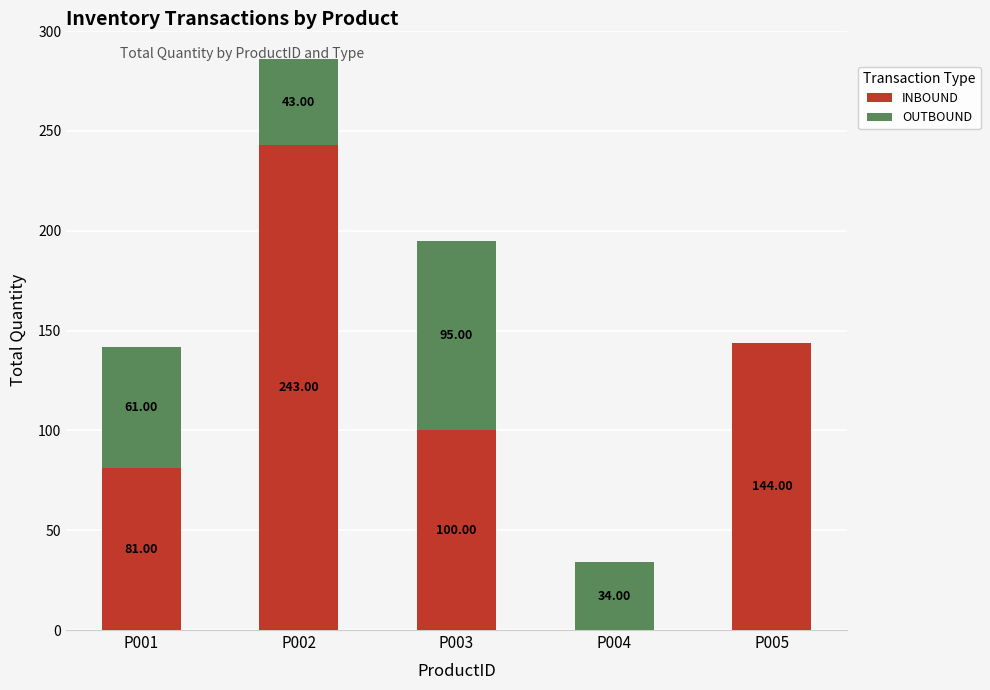

What is the total value across all series at P001?

142